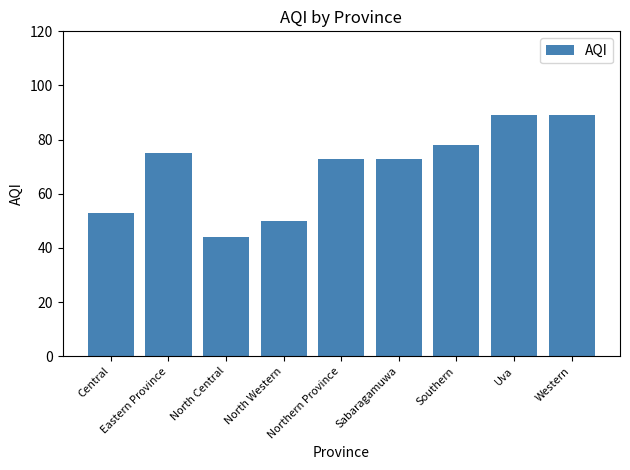

True or false: the data shows 50 at Northern Province.

False